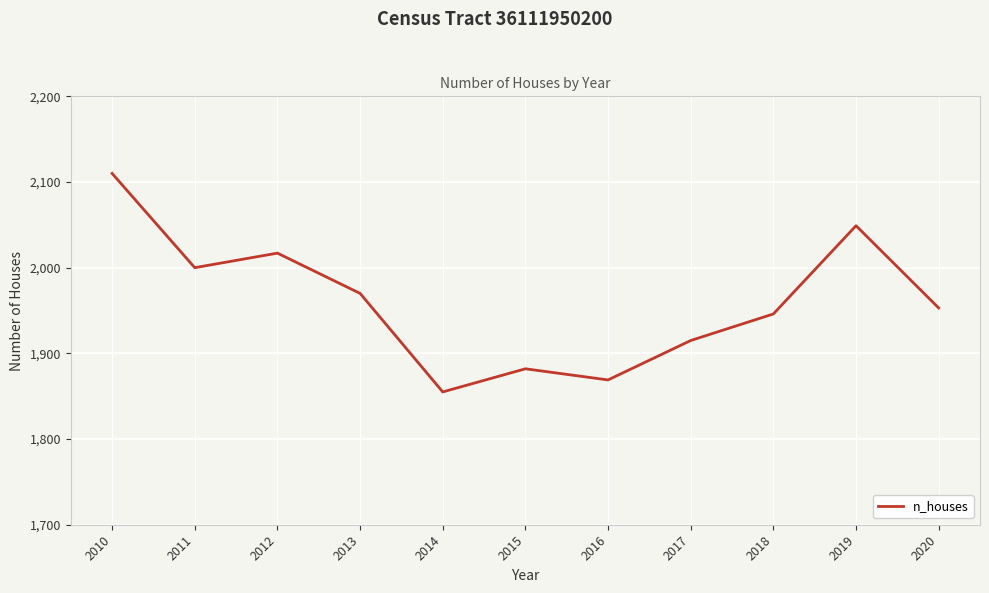

What is the change in value from 2013 to 2014?

-115